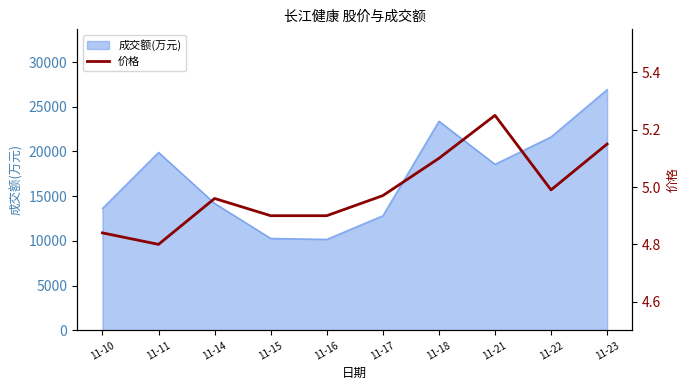

At which label is the value closest to 5?

11-22